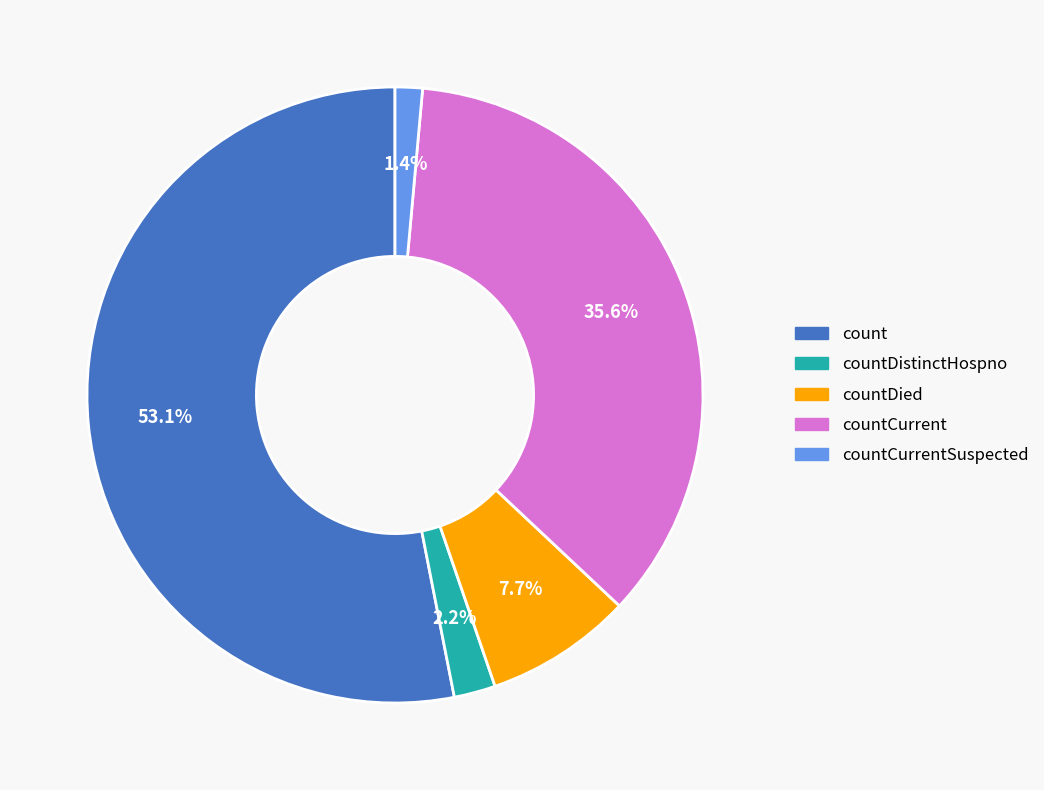

How many slices are in this pie chart?

5